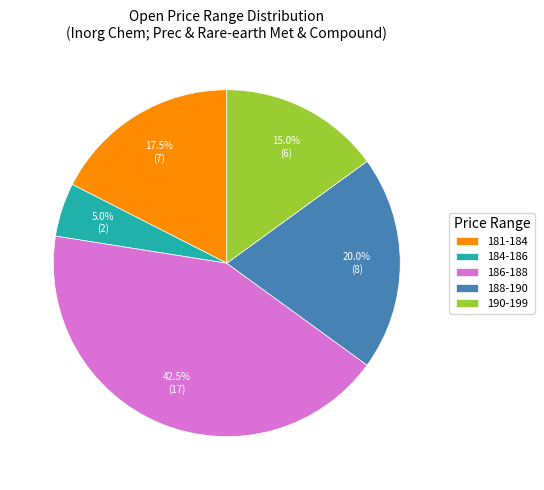

Is there a majority slice in this chart?

No